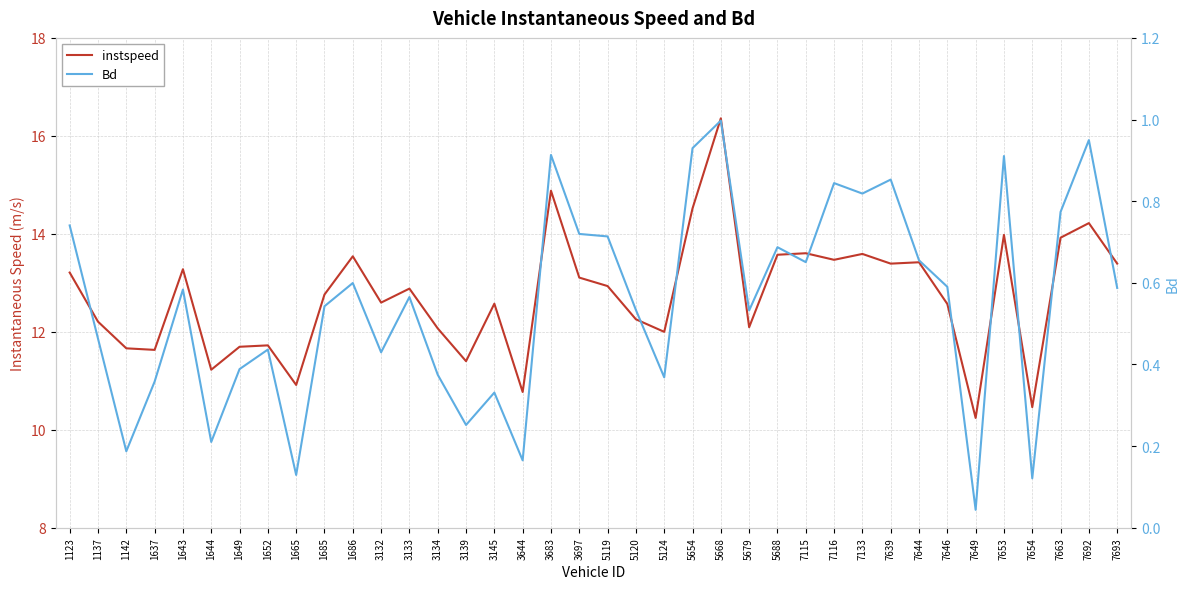

What is the sum of the instspeed values at 1644 and 3145?

23.8